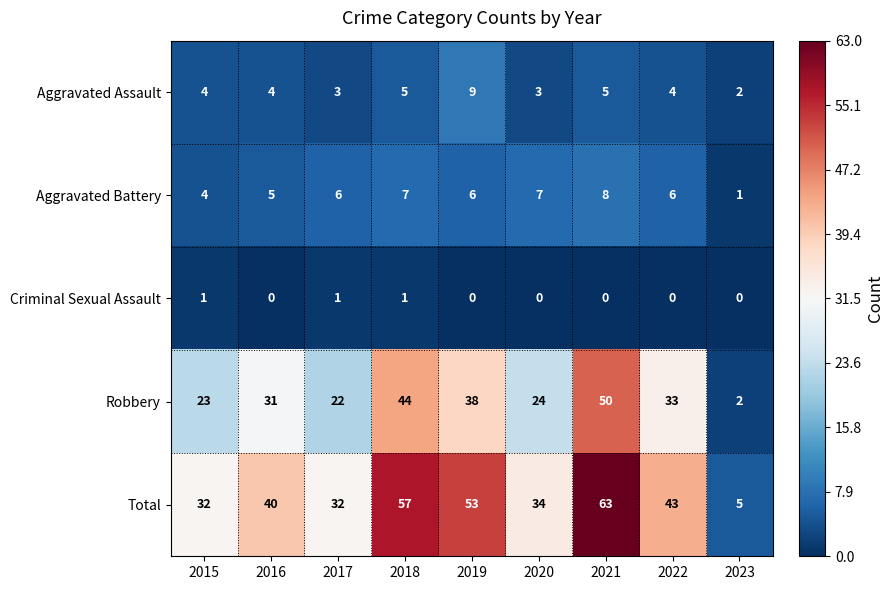

True or false: Aggravated Battery has a value of 7 at 2020.

True